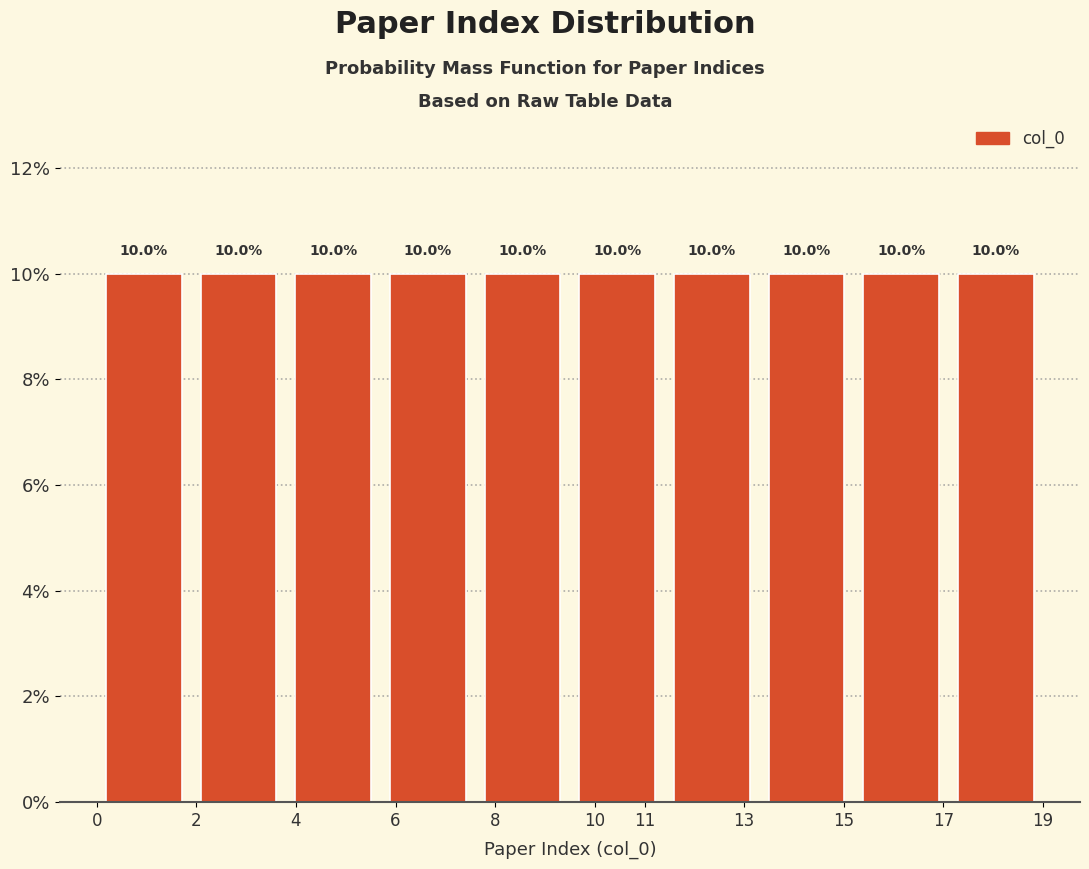

Reading left to right, list every bar in this chart as the range it spans on the x-axis followed by its height.

0.0 to 1.9: 10.0
1.9 to 3.8: 10.0
3.8 to 5.7: 10.0
5.7 to 7.6: 10.0
7.6 to 9.5: 10.0
9.5 to 11.4: 10.0
11.4 to 13.3: 10.0
13.3 to 15.2: 10.0
15.2 to 17.1: 10.0
17.1 to 19.0: 10.0